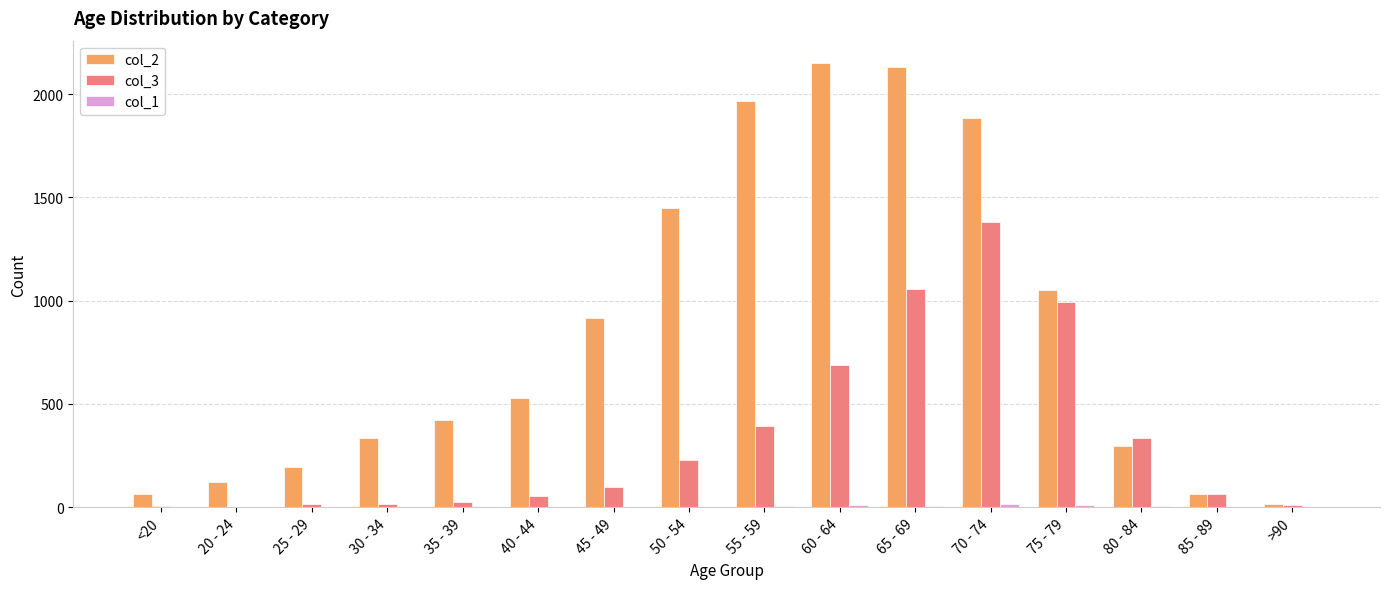

Is the value of col_3 at 35 - 39 greater than the value of col_2 at 25 - 29?

No